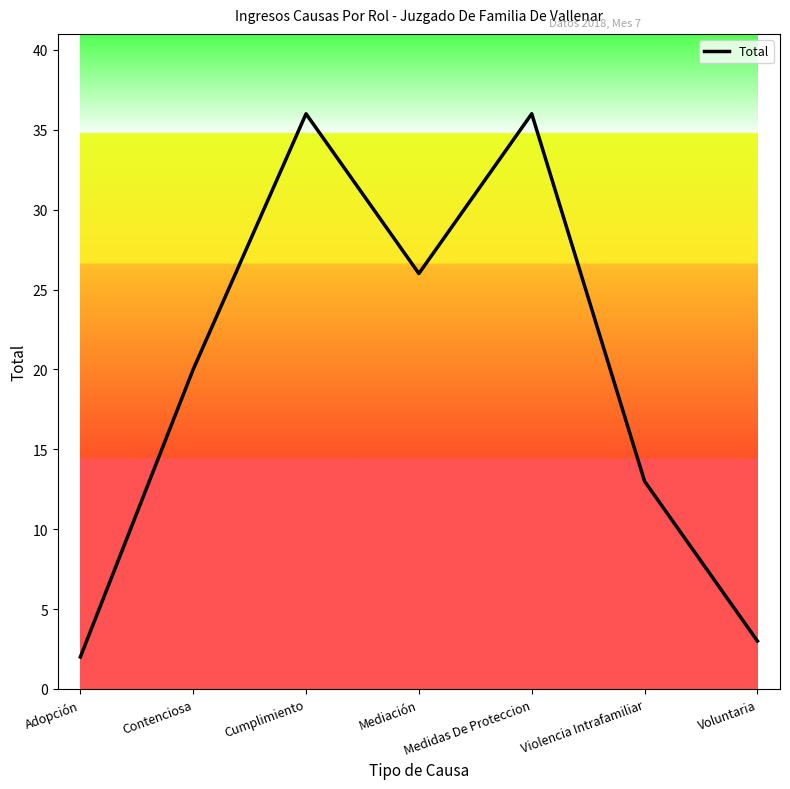

What is the approximate value at Contenciosa?

20